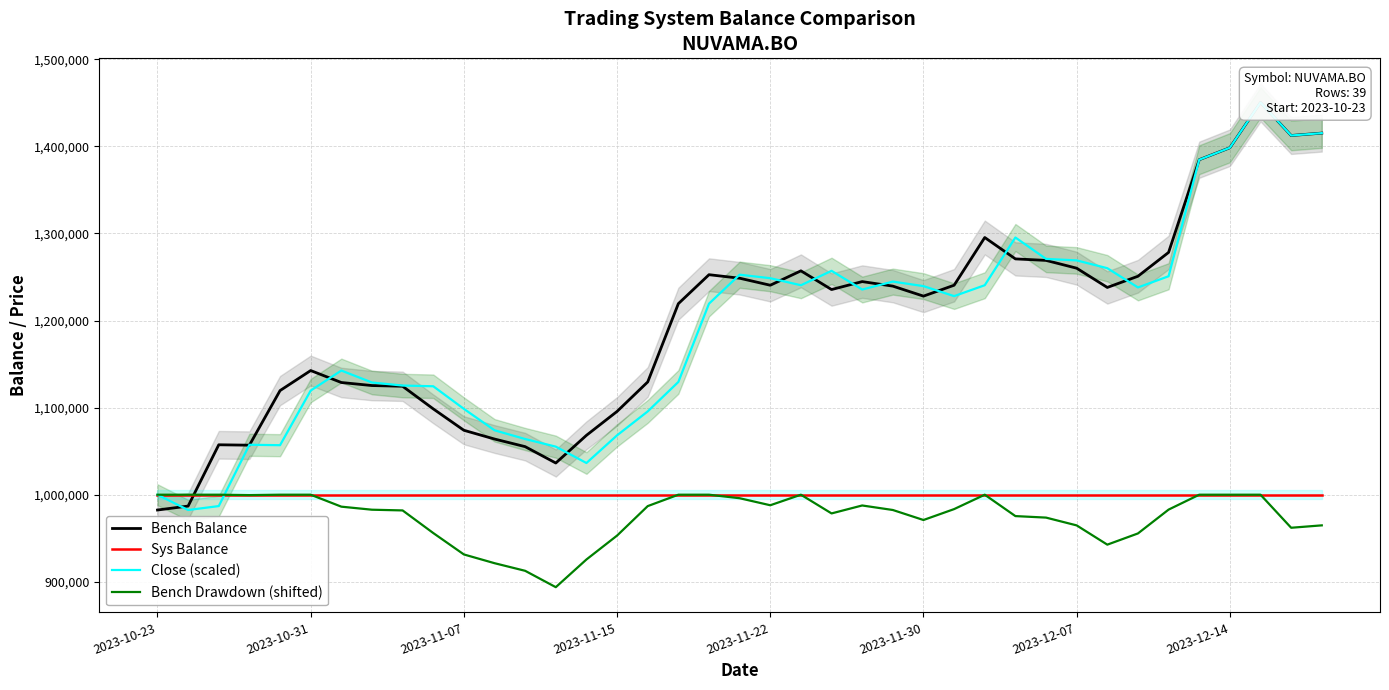

Which series has the widest spread of values?

Close (scaled)